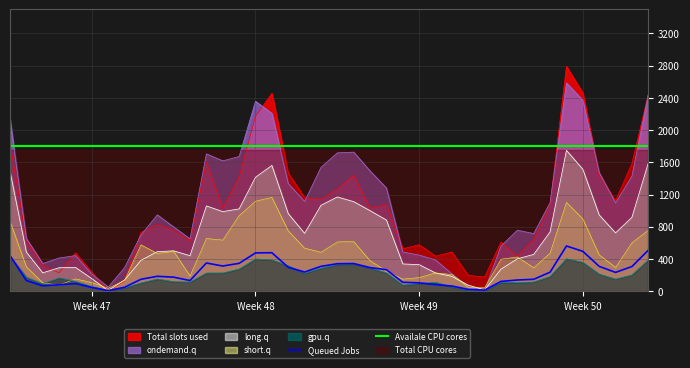

What is the lowest value of the short.q series?

36.0